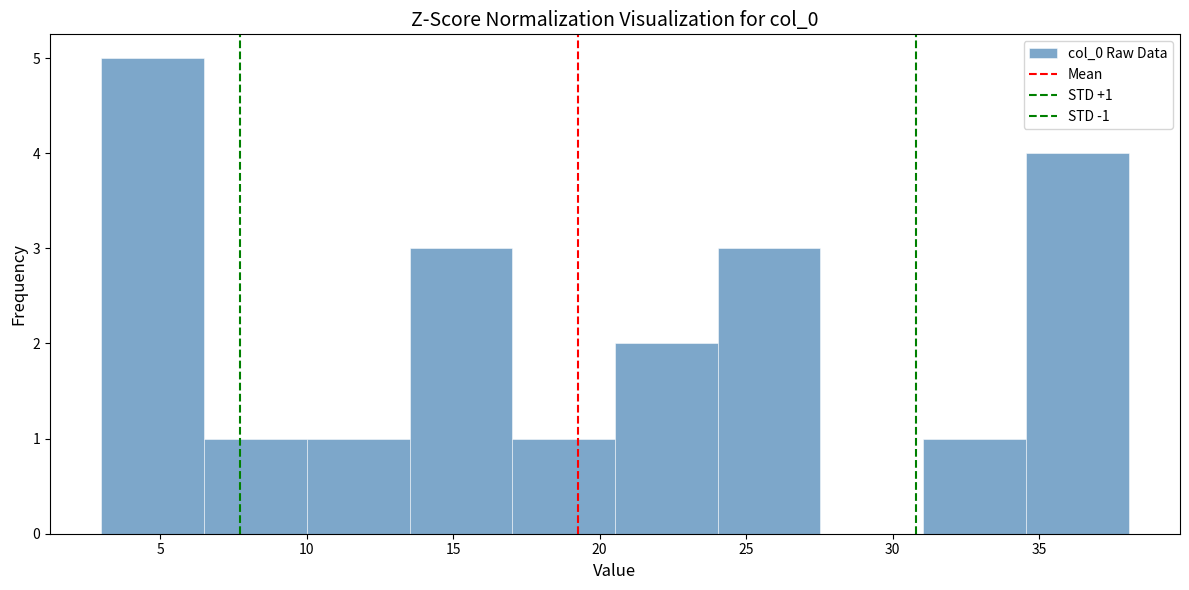

Which range on the x-axis has the tallest bar?

3.0 to 6.5